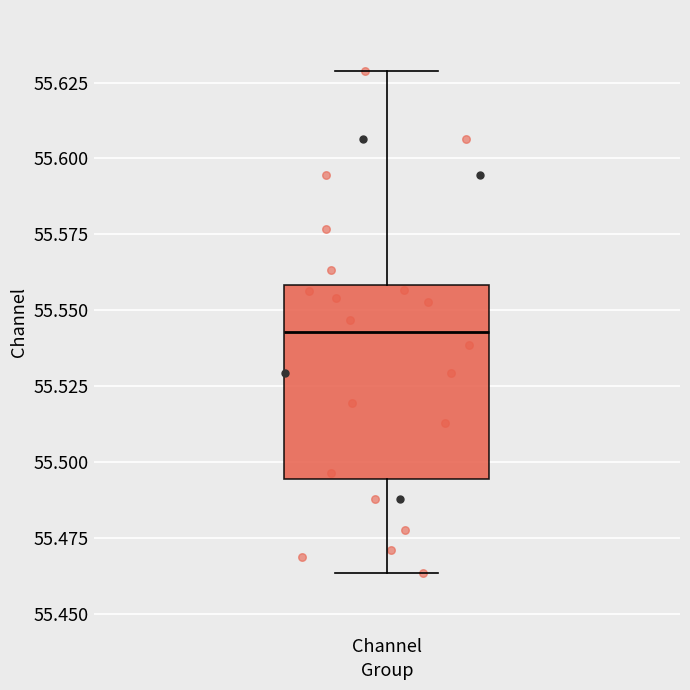

Read this box plot against the y-axis: the position of the median line, the range covered by the box, and the ends of both whiskers. The values are not printed on the chart, so give them approximately, as read against the axis.

median 55.545, box 55.495 to 55.560, whiskers 55.465 to 55.630